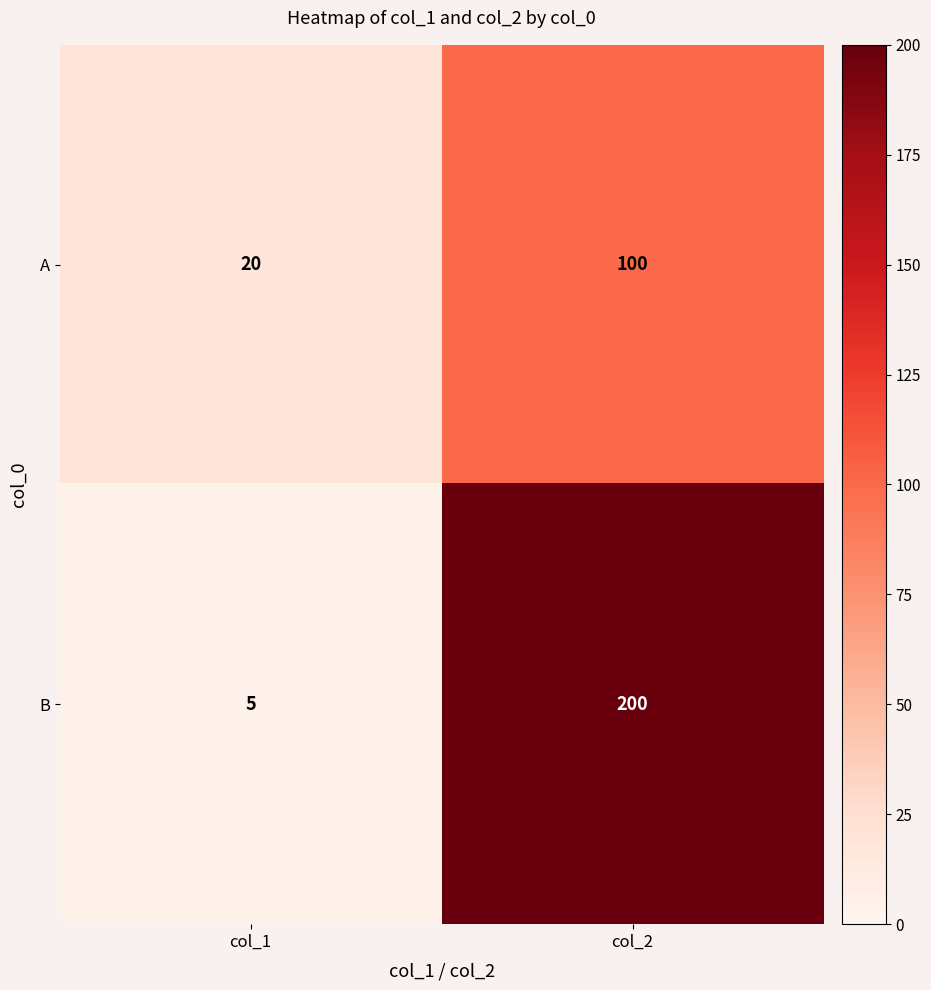

Which label corresponds to the largest value in the chart?

col_2